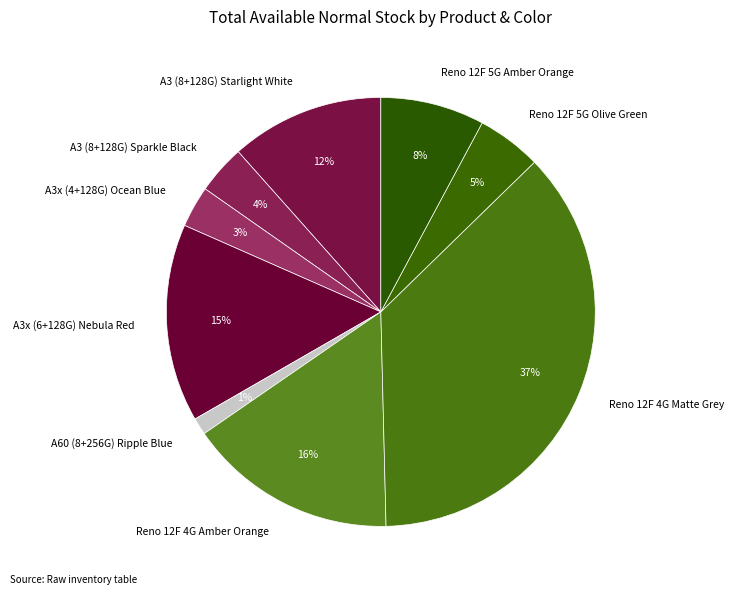

Which category has the biggest portion of the pie?

Reno 12F 4G Matte Grey